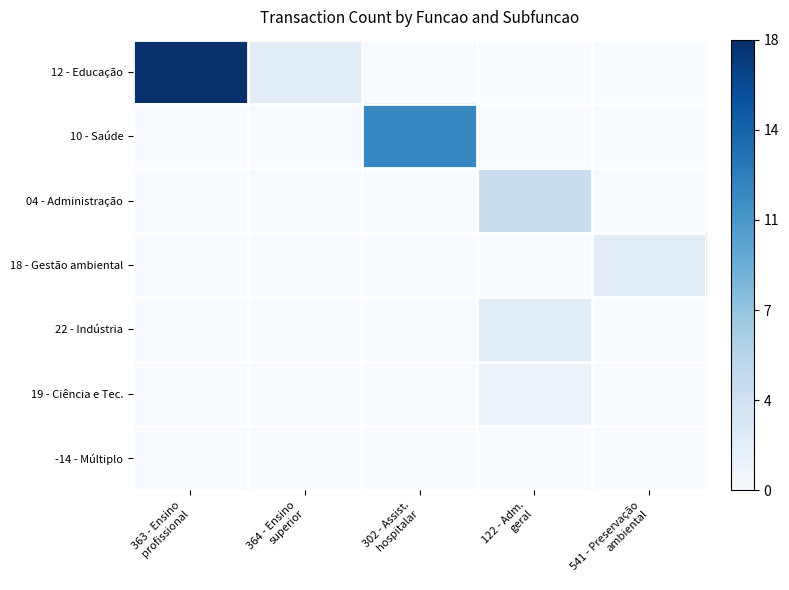

How many categories are shown in the chart?

5